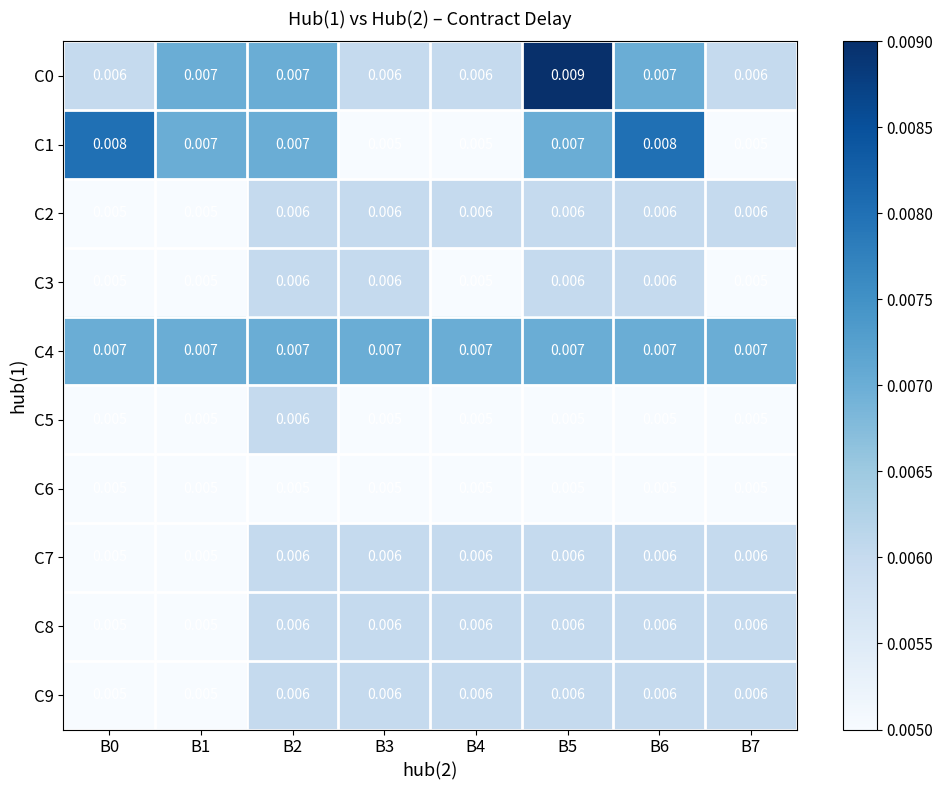

How many series are shown in this chart?

10